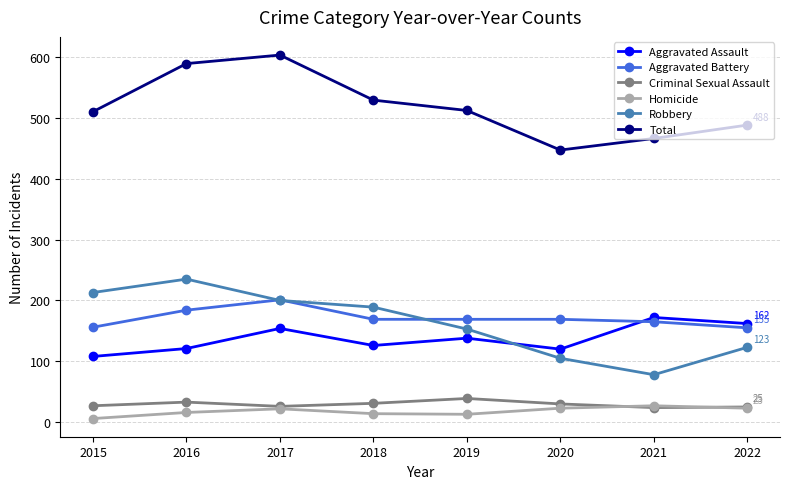

What is the difference between the maximum and minimum values in the Aggravated Battery series?

46